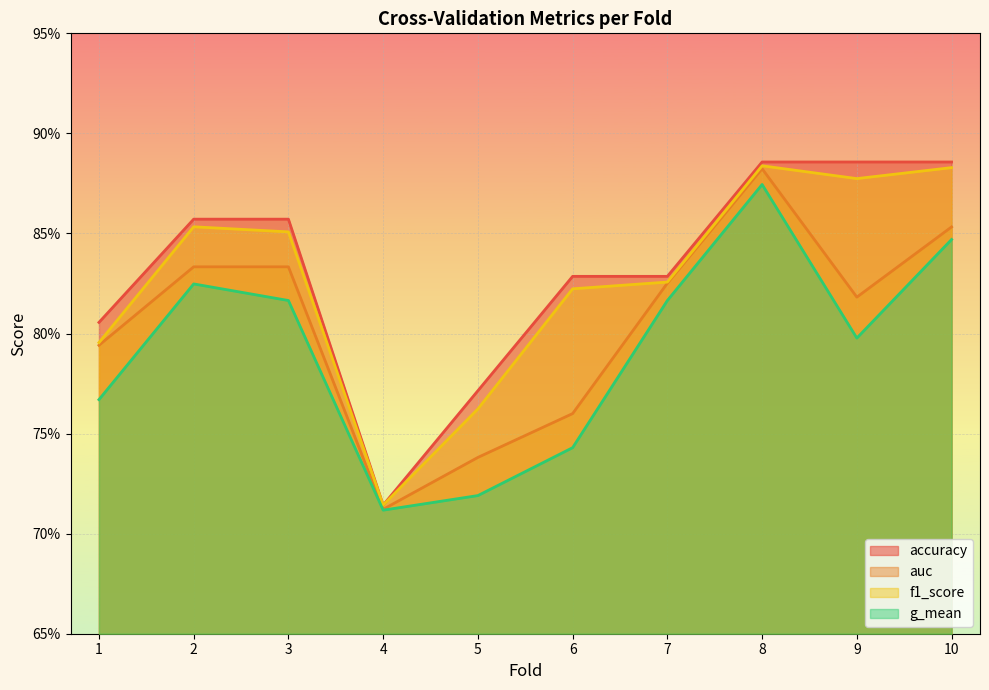

Does the chart display data point markers on the line(s)?

No